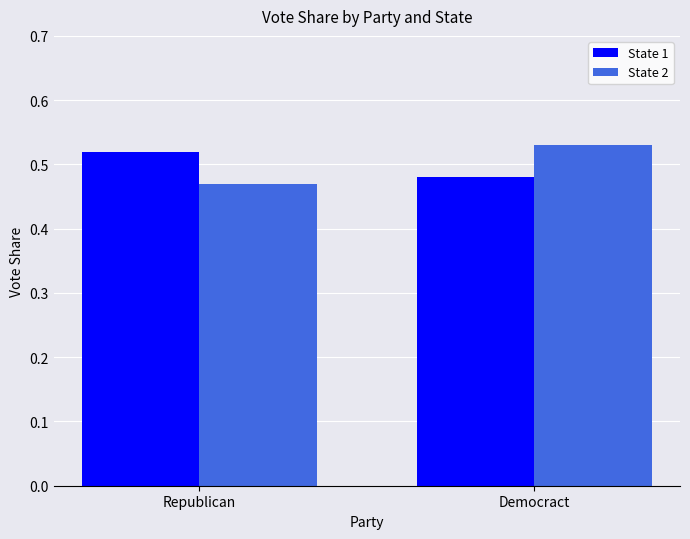

Where is State 1 nearest to the value 0?

Democract